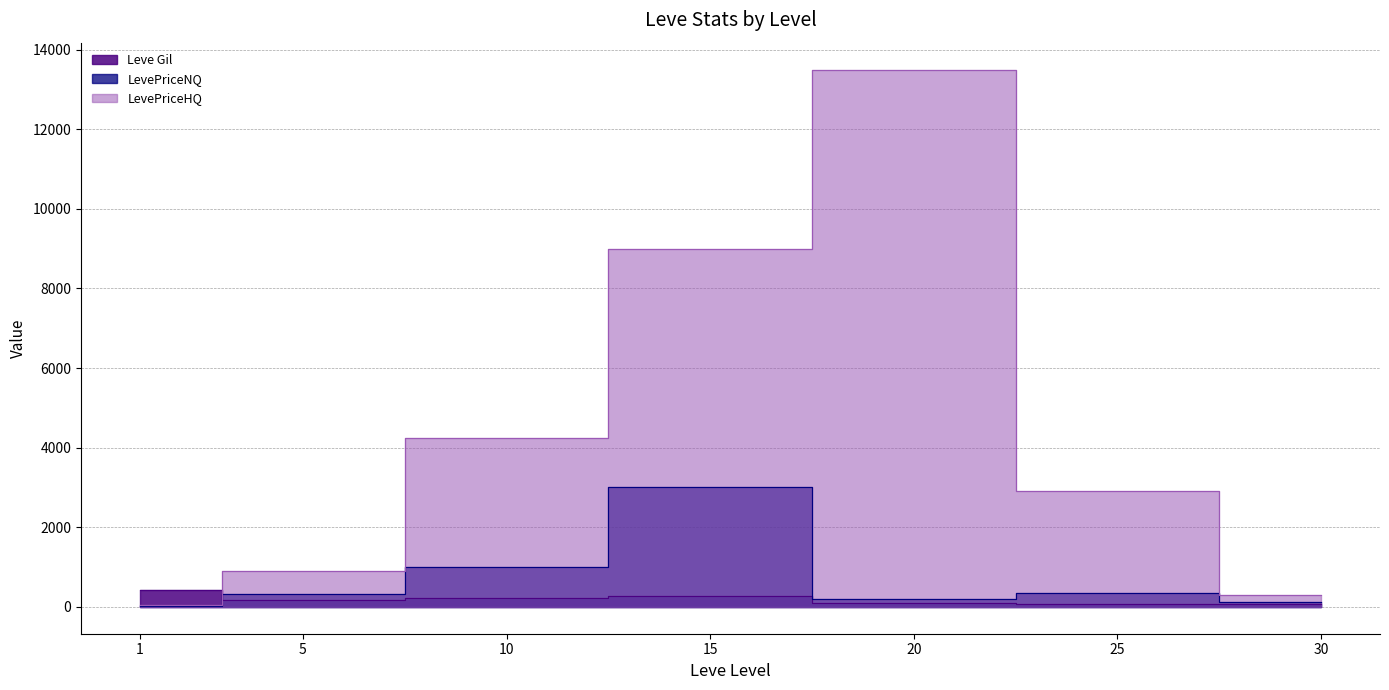

Reading left to right, extract all data points from this chart.

Leve Gil: 1=420	5=170	10=220	15=270	20=102	25=84	30=69
LevePriceNQ: 1=28	5=331	10=990	15=3000	20=199	25=349	30=114
LevePriceHQ: 1=57	5=900	10=4254	15=9000	20=13500	25=2916	30=287